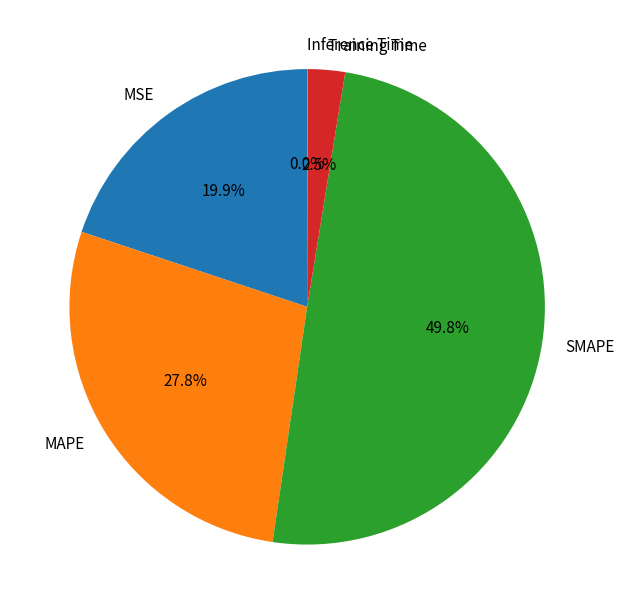

Does MSE account for over 50% of the chart?

No